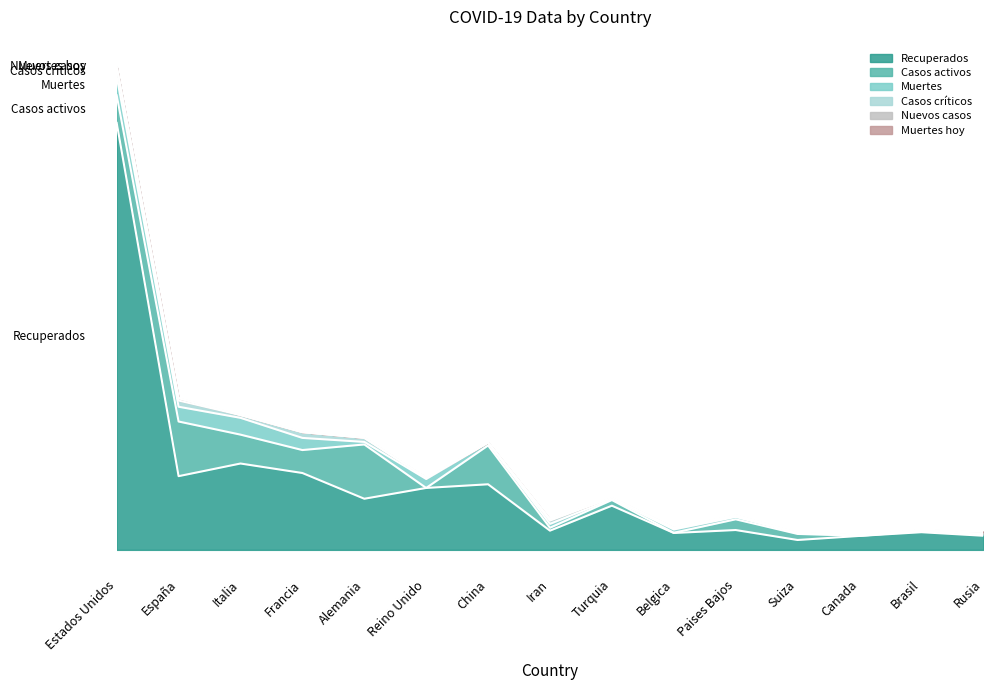

At which category does Recuperados reach its first local valley?

España